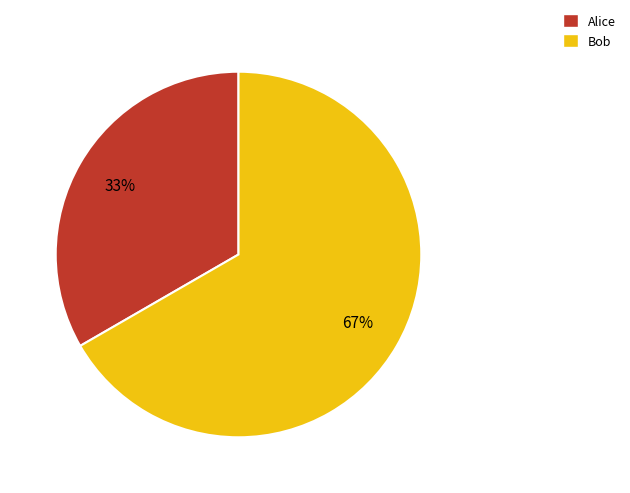

To the nearest percent, what is the average slice percentage?

50%